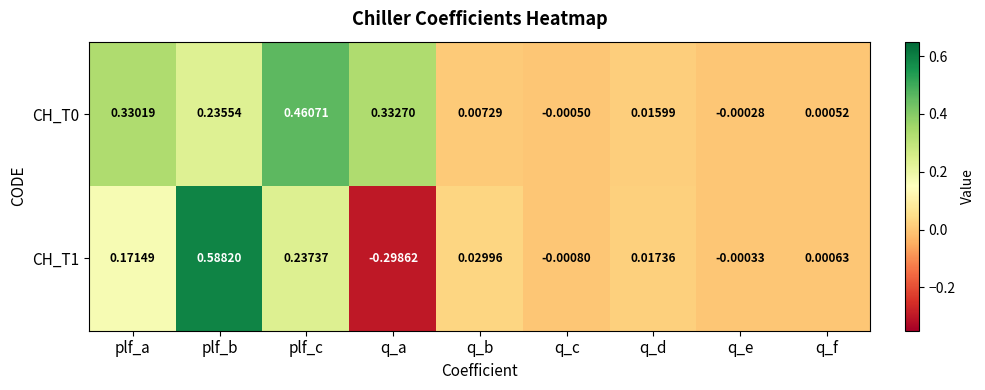

At which label does CH_T1 first exceed 0?

plf_a